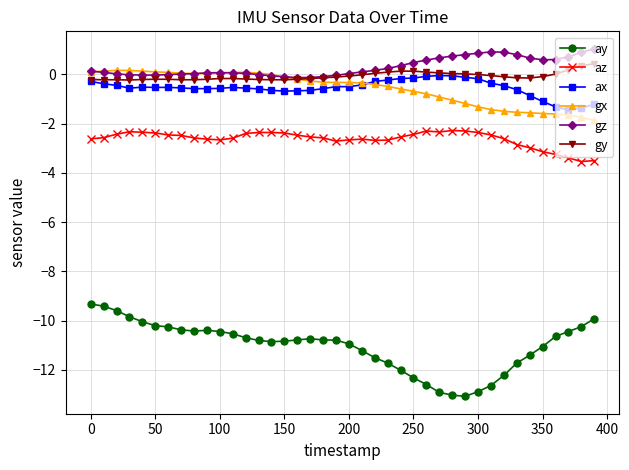

How many lines are shown in the chart?

6